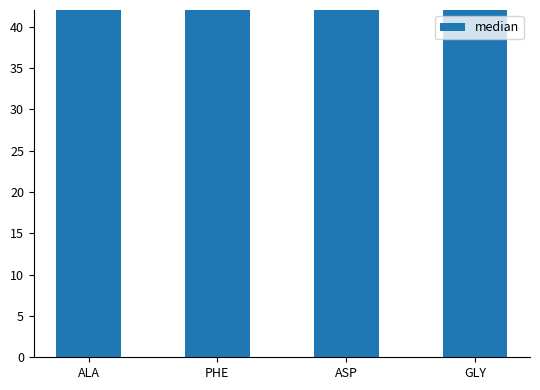

What is the label of the 1st bar from the left?

ALA